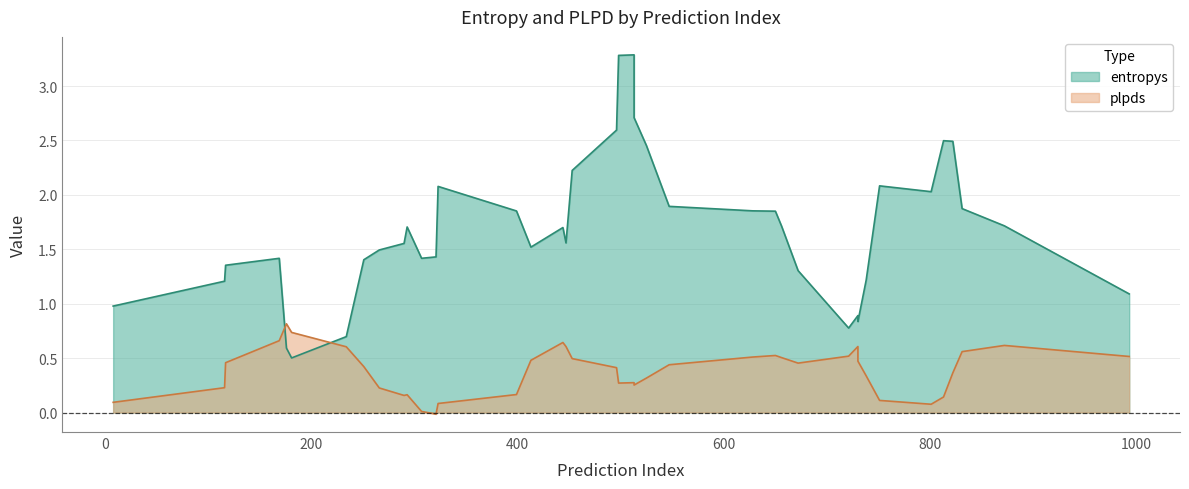

True or false: plpds and entropys intersect in this chart.

True